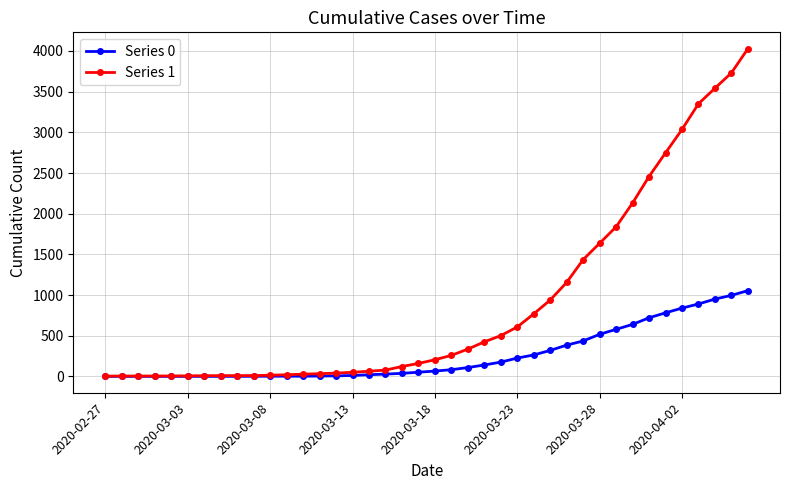

Which series has the widest spread of values?

Series 1